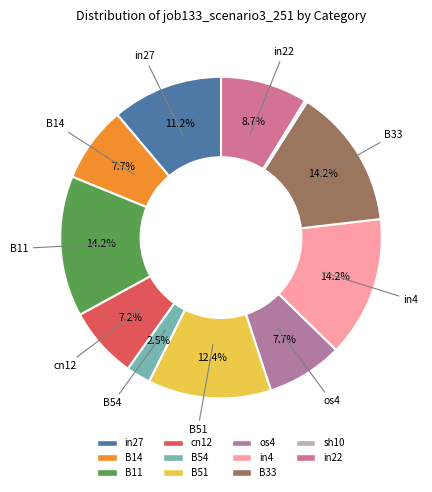

Is there a majority slice in this chart?

No